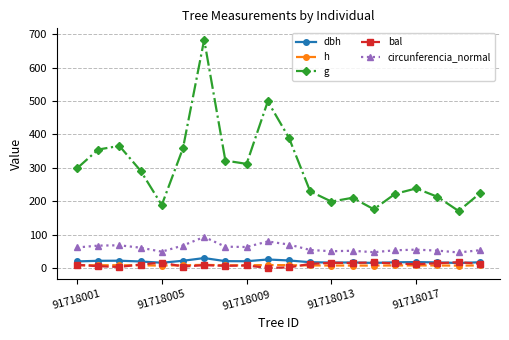

Count the number of categories in the chart.

20